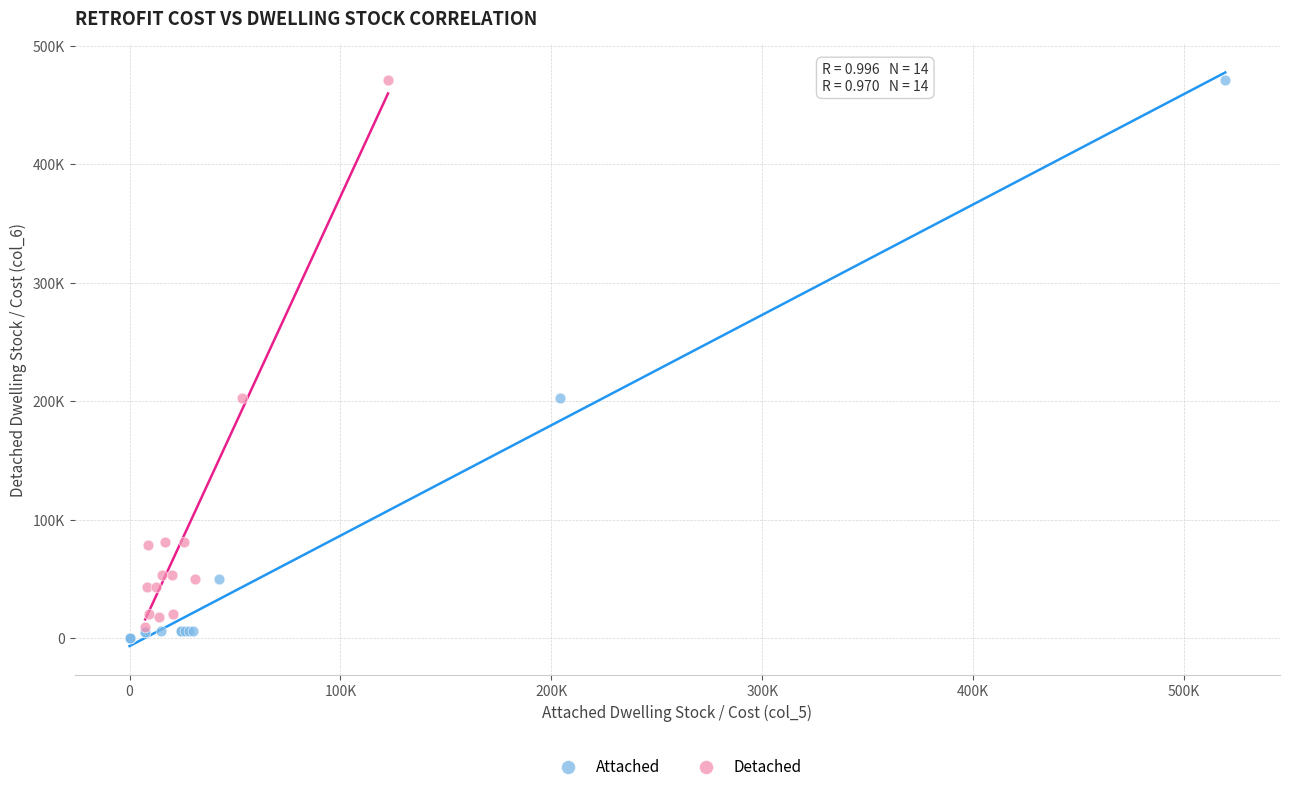

Which series has the largest Y range (max minus min)?

Attached